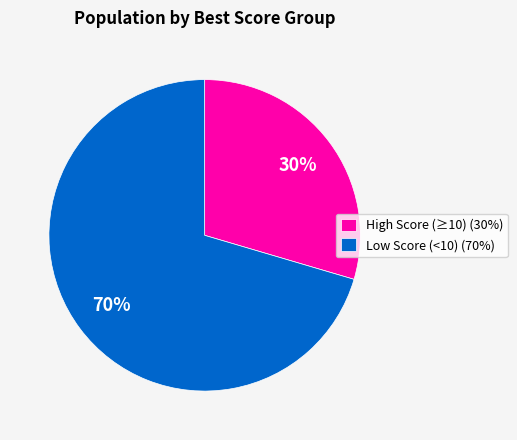

Approximately how many times larger is the value at High Score (≥10) (30%) compared to Low Score (<10) (70%)?

0.4